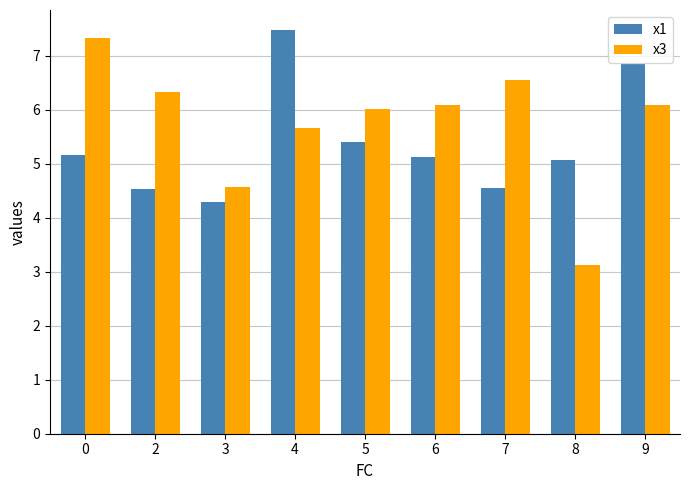

Is it true that x1 equals 7.5 at 4?

True